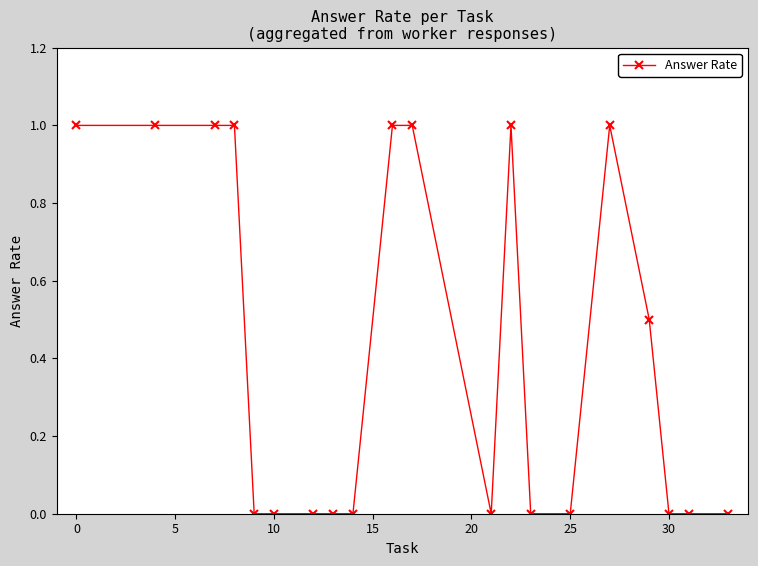

What is the value of the 11th point from the left?

1.0